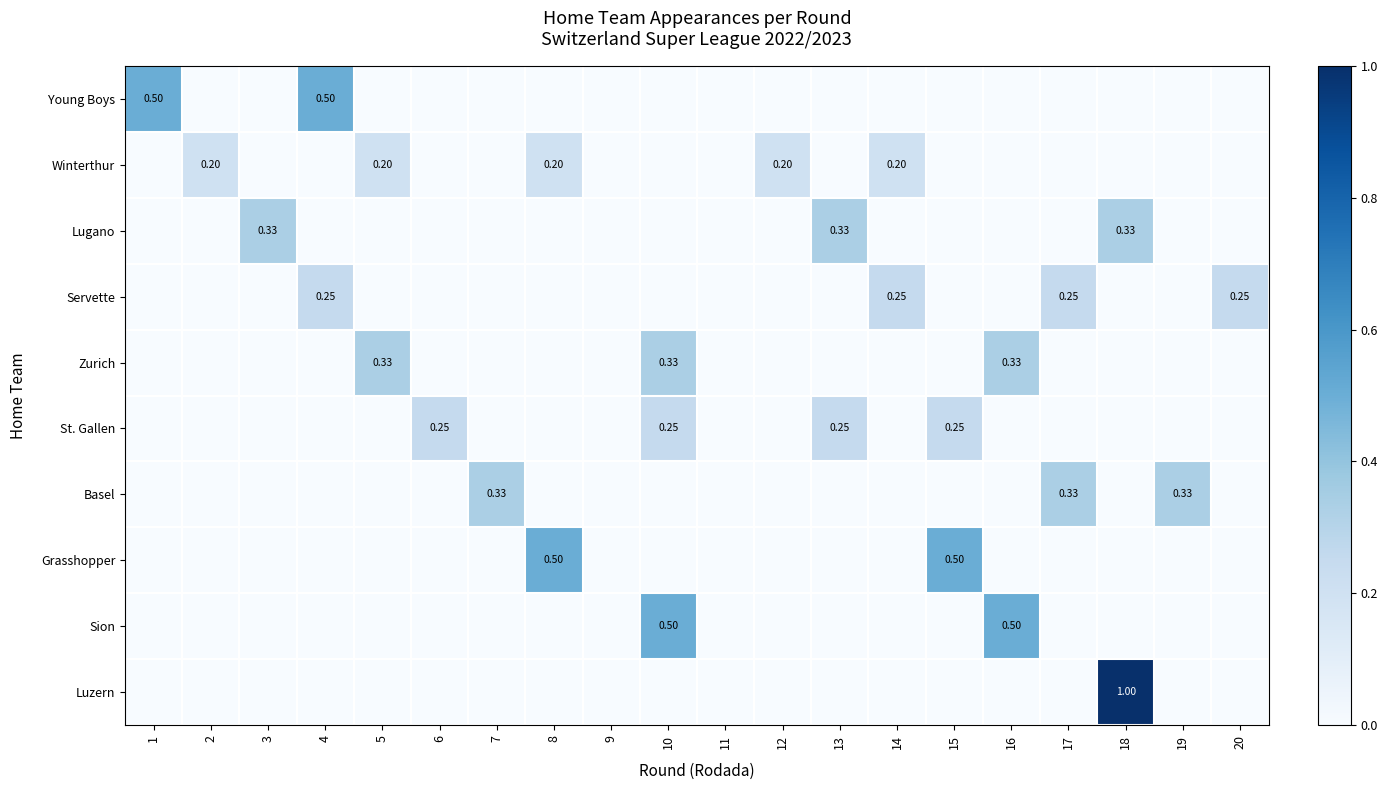

How many distinct data groups are displayed?

10